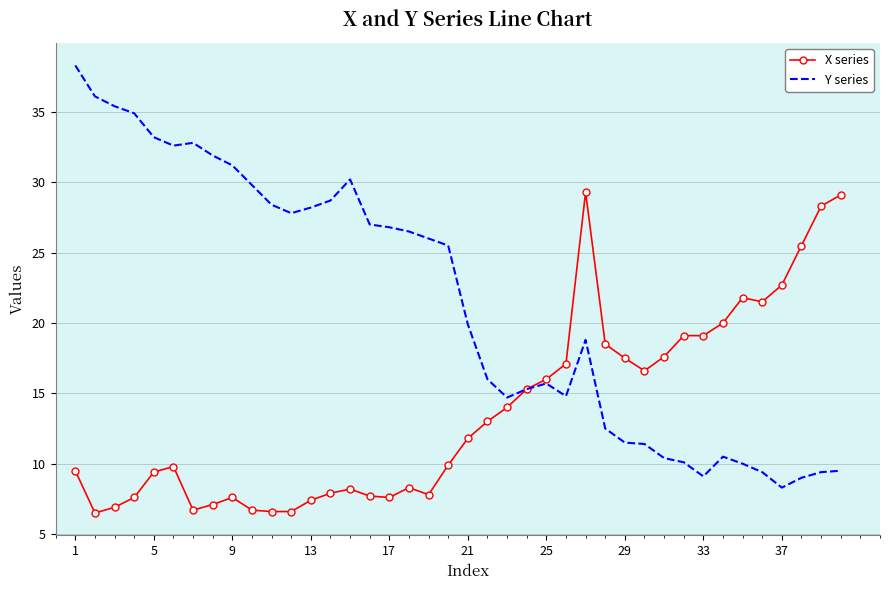

List the series in order of their overall mean, lowest first.

X series, Y series